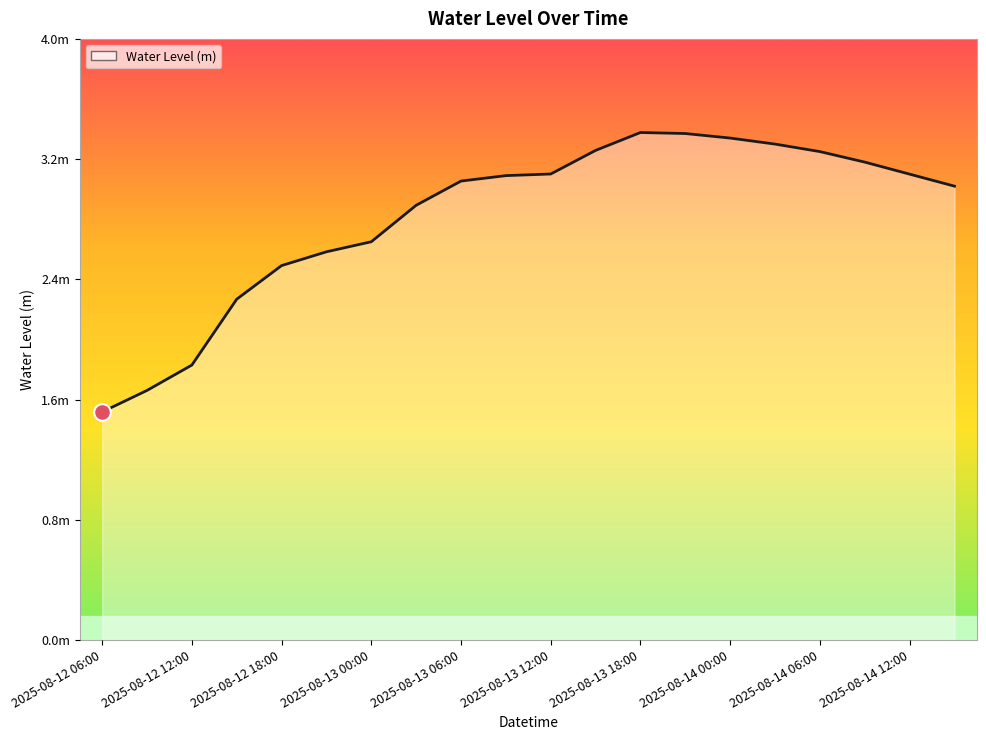

Reading left to right, transcribe all the data shown in this chart.

2025-08-12 06:00=1.5	2025-08-12 09:00=1.7	2025-08-12 12:00=1.8	2025-08-12 15:00=2.3	2025-08-12 18:00=2.5	2025-08-12 21:00=2.6	2025-08-13 00:00=2.7	2025-08-13 03:00=2.9	2025-08-13 06:00=3.1	2025-08-13 09:00=3.1	2025-08-13 12:00=3.1	2025-08-13 15:00=3.3	2025-08-13 18:00=3.4	2025-08-13 21:00=3.4	2025-08-14 00:00=3.3	2025-08-14 03:00=3.3	2025-08-14 06:00=3.2	2025-08-14 09:00=3.2	2025-08-14 12:00=3.1	2025-08-14 15:00=3.0